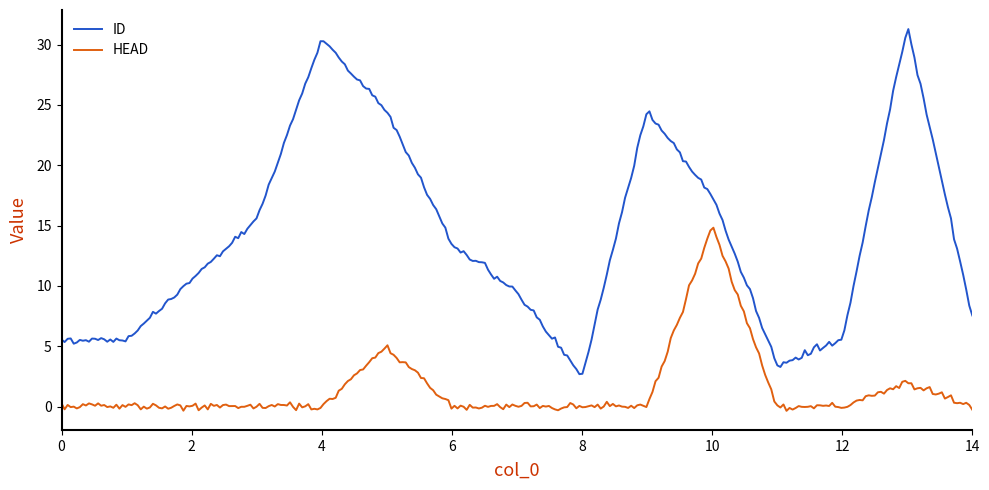

List the series in order of their overall mean, highest first.

ID, HEAD